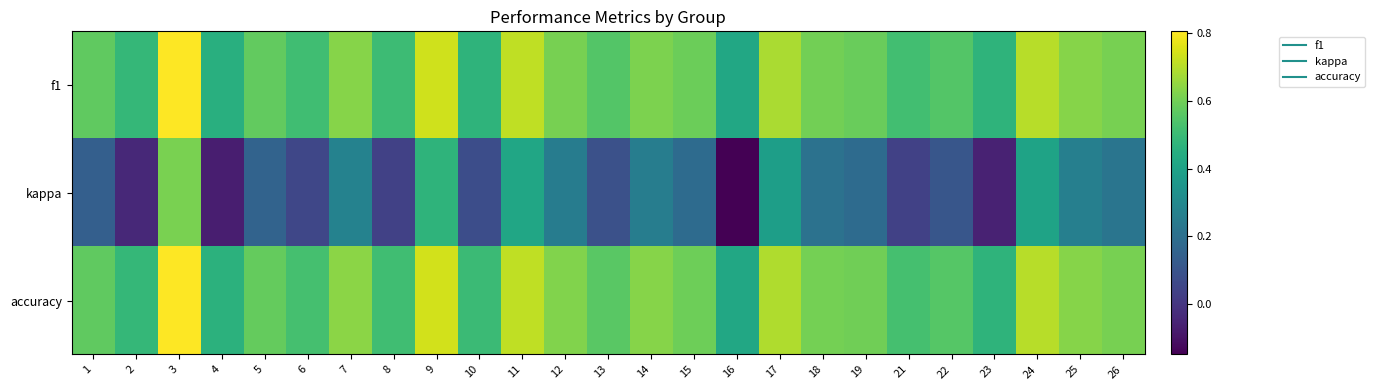

Between 11 and 5, which is larger?

11